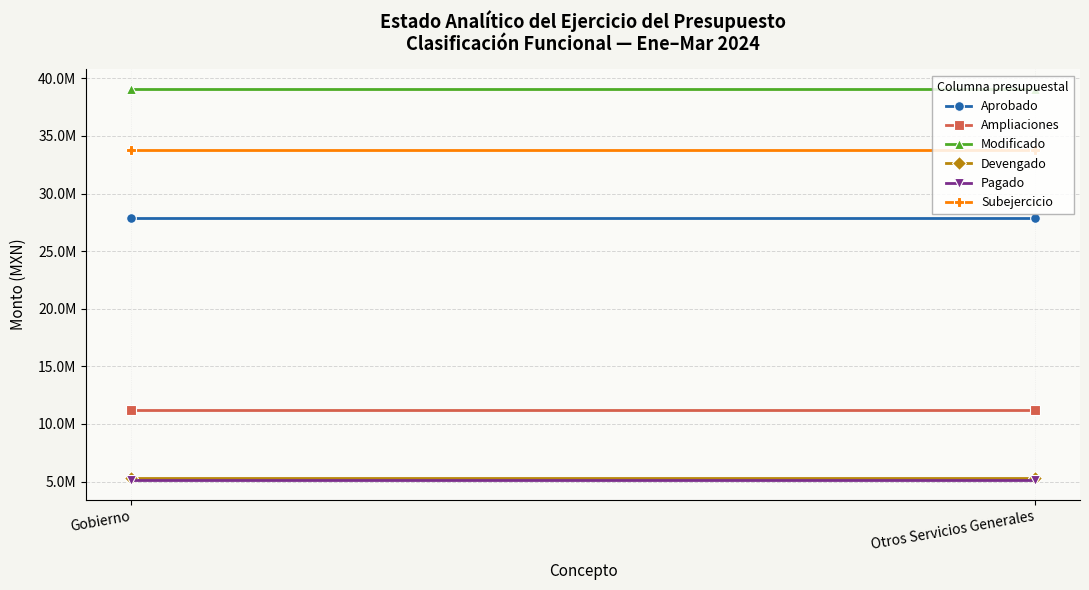

What is the total value across all series at Otros Servicios Generales?

122347908.2